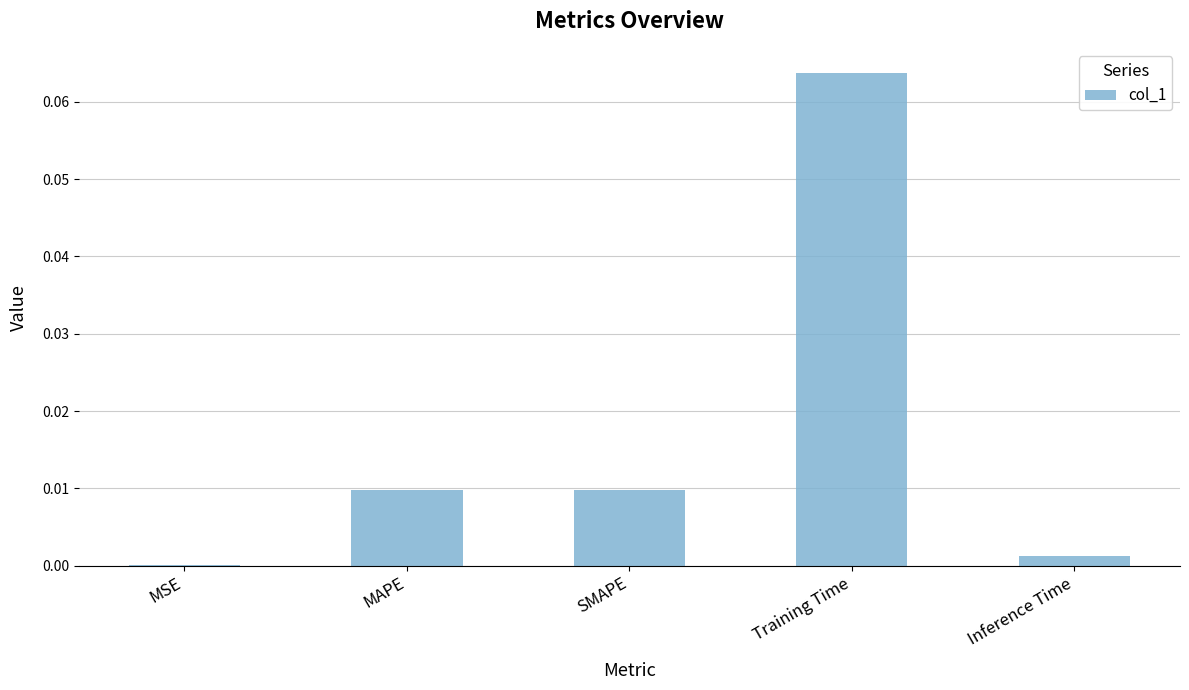

True or false: the data shows 0.0 at MSE.

True